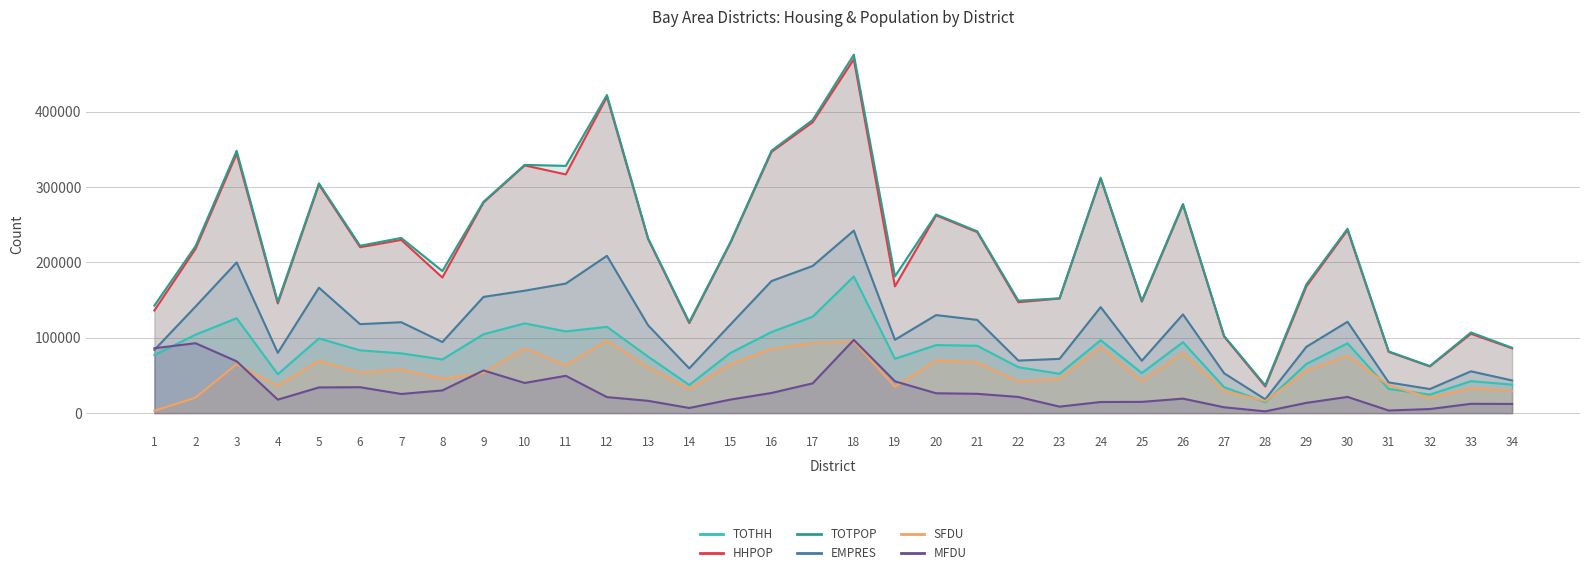

What is the approximate value of EMPRES at 3, to the nearest 100?

200000